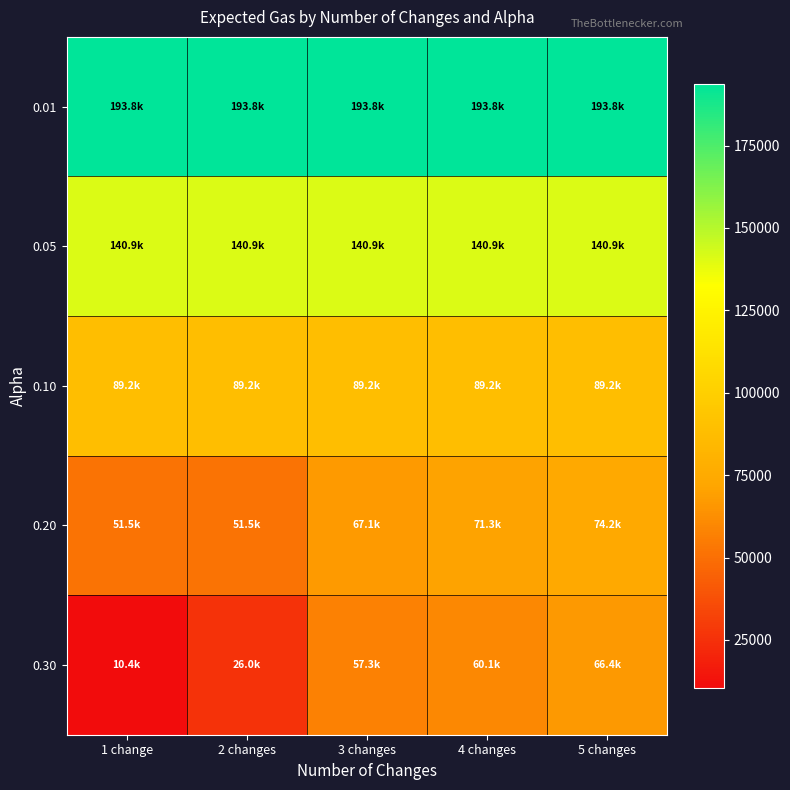

List the series in order of their peak value, highest first.

0.01, 0.05, 0.10, 0.20, 0.30